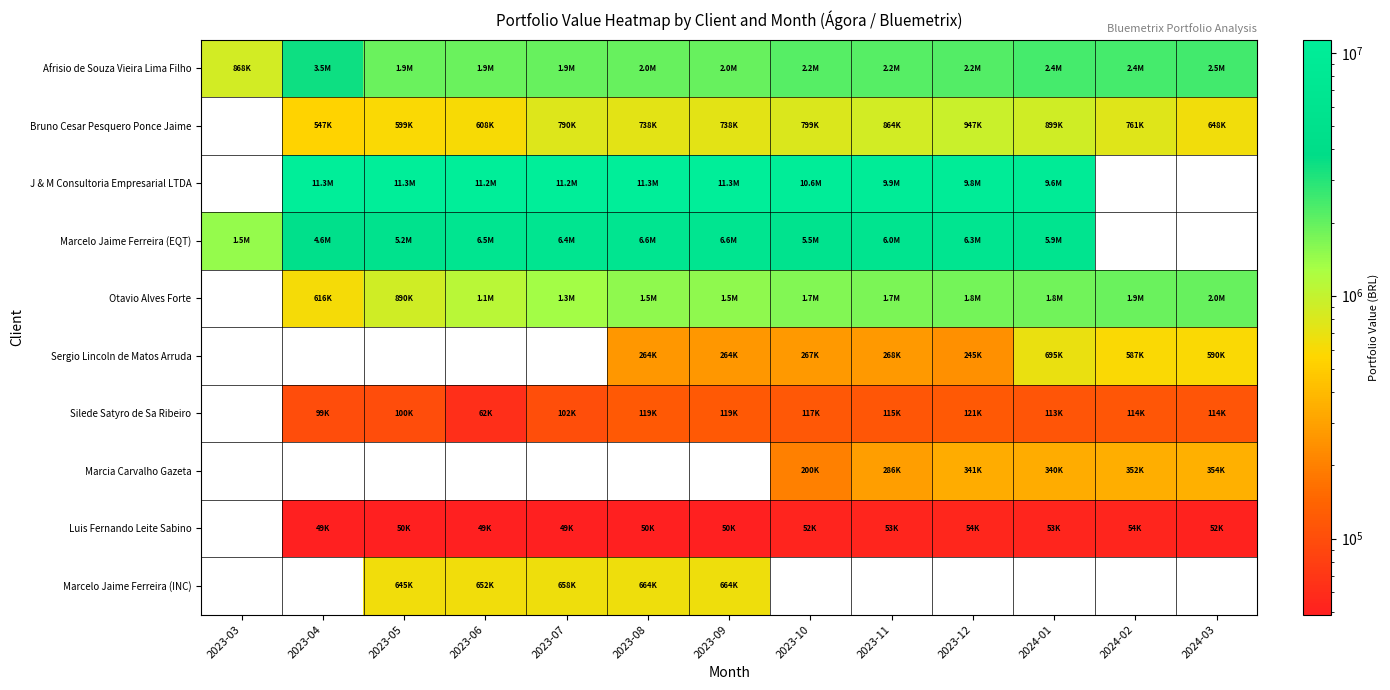

How many data points does each series have?

13